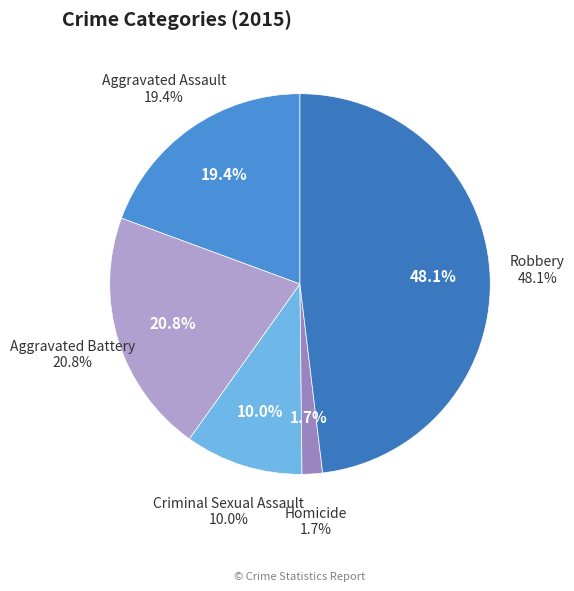

The Aggravated Battery slice represents 21% of the pie. True or false?

True